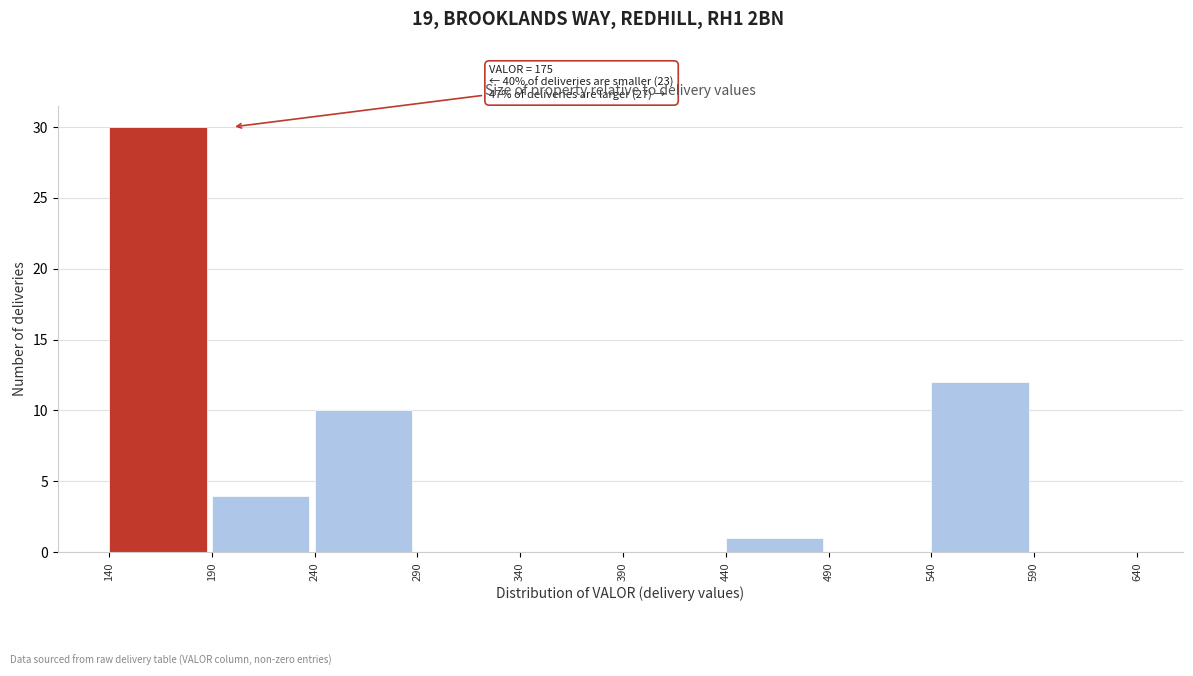

Which range on the x-axis has the tallest bar?

140 to 190